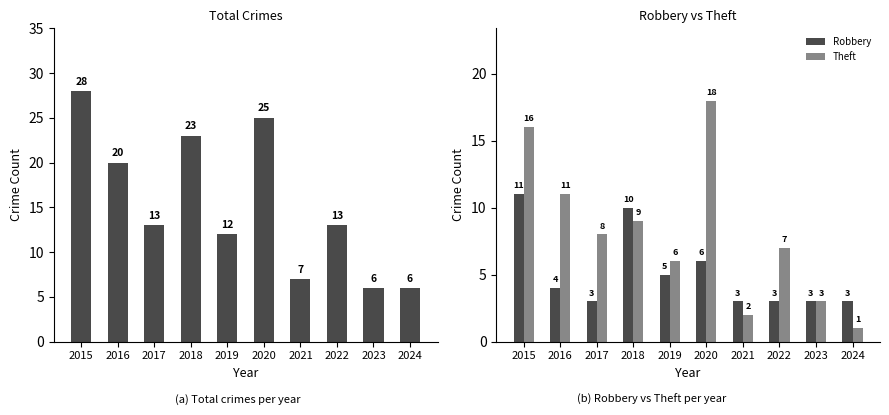

What is the sum of all Robbery values?

51